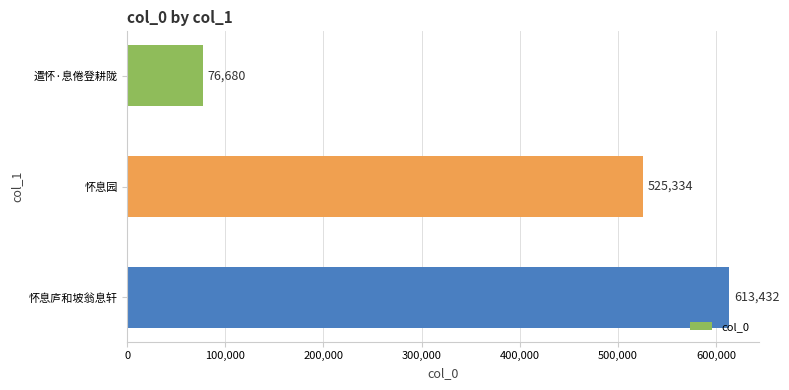

Reading top to bottom, transcribe all the data shown in this chart.

76680	525334	613432